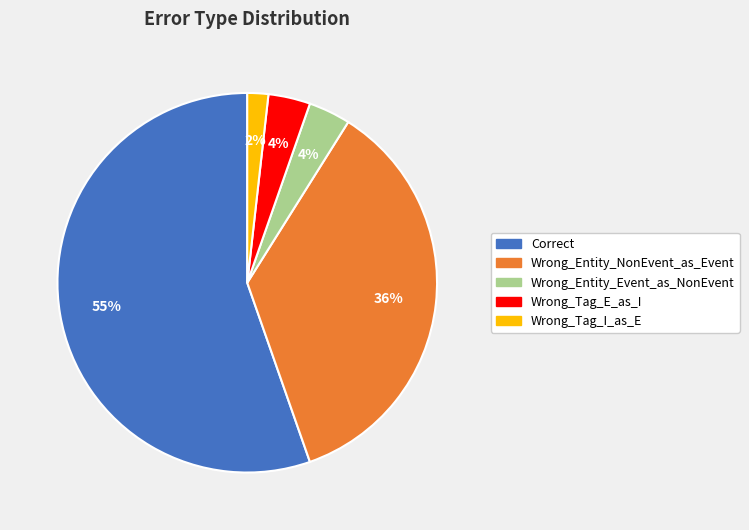

What percentage is the Wrong_Tag_E_as_I slice, to the nearest percent?

4%